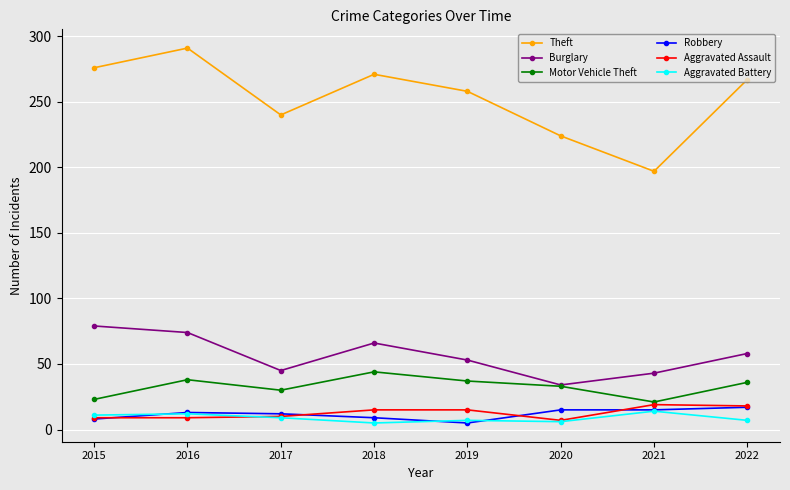

Is the value of Theft at 2020 greater than the value of Aggravated Battery at 2021?

Yes